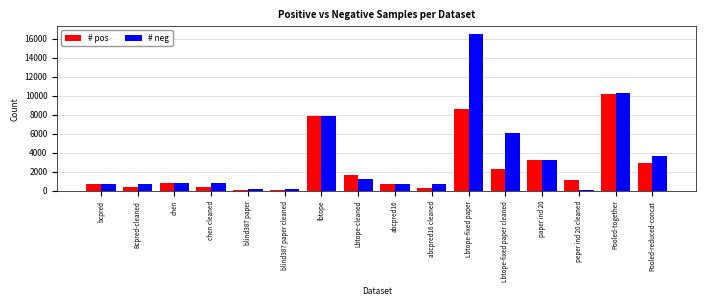

Is the value of # neg at lbtope greater than the value of # pos at peper ind 20 cleaned?

Yes